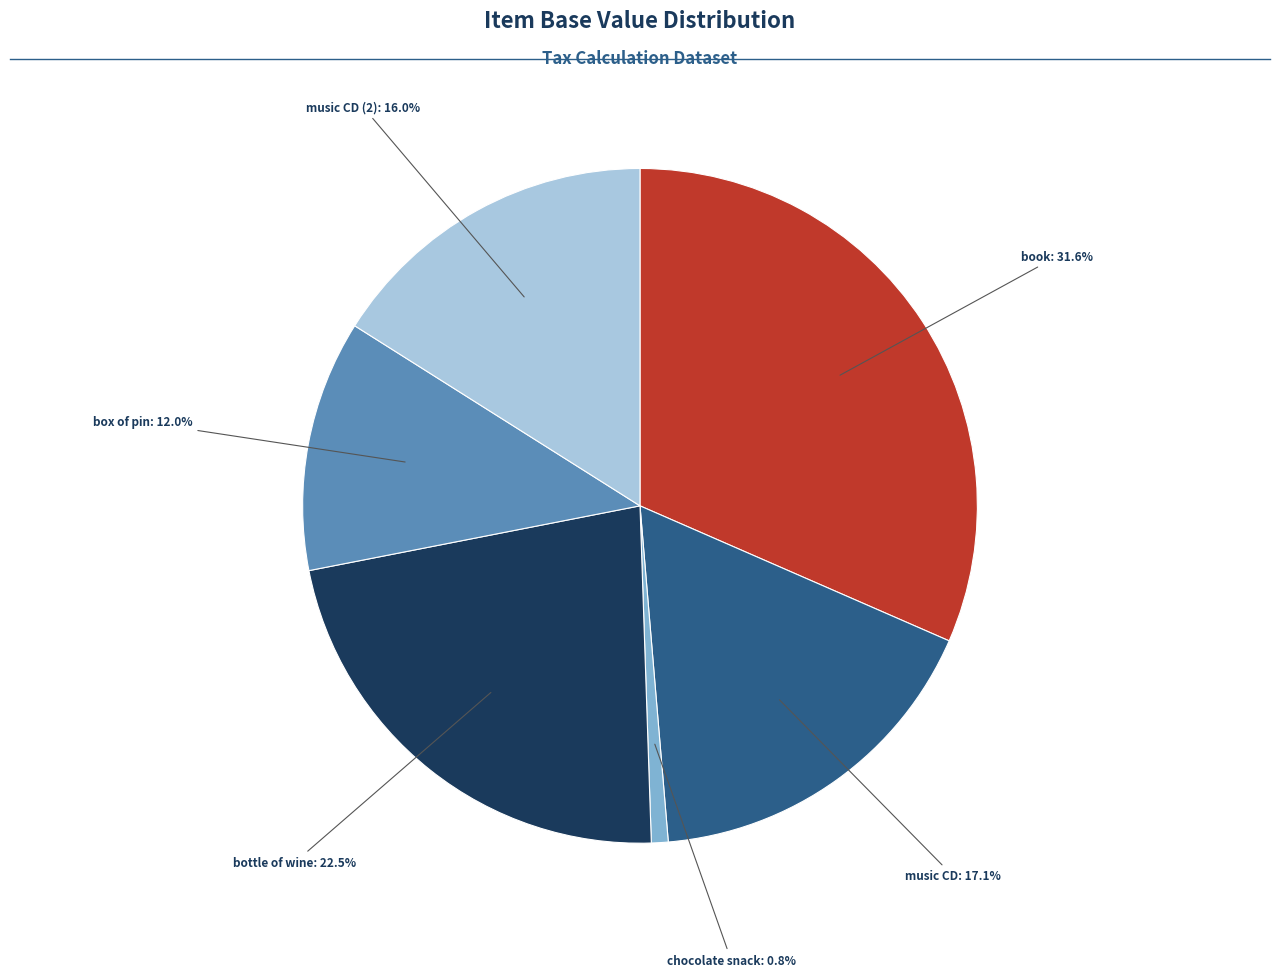

Does any single category account for the majority?

No